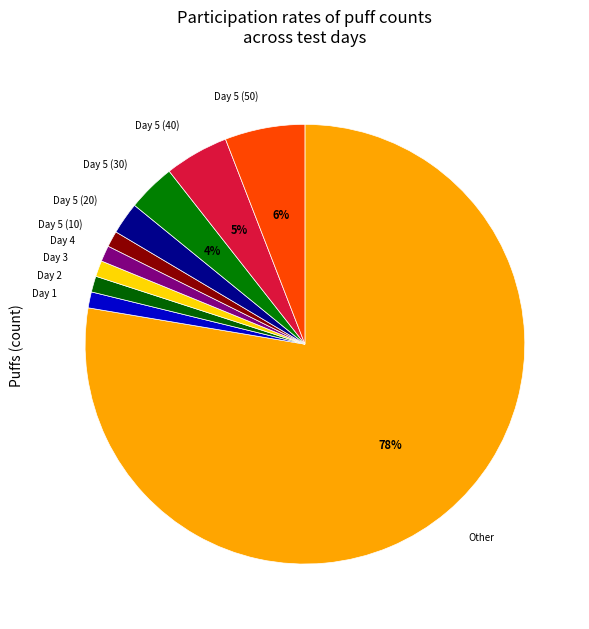

How many slices are in this pie chart?

10